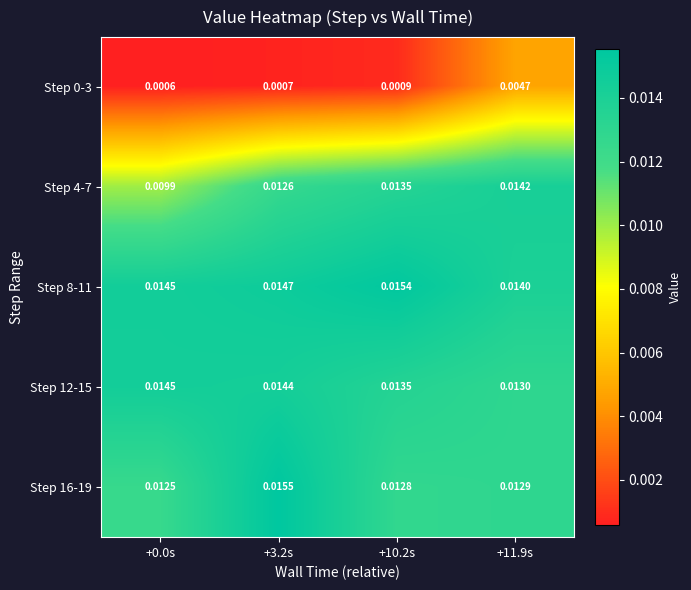

Is the value of Step 16-19 at +0.0s greater than the value of Step 12-15 at +11.9s?

No